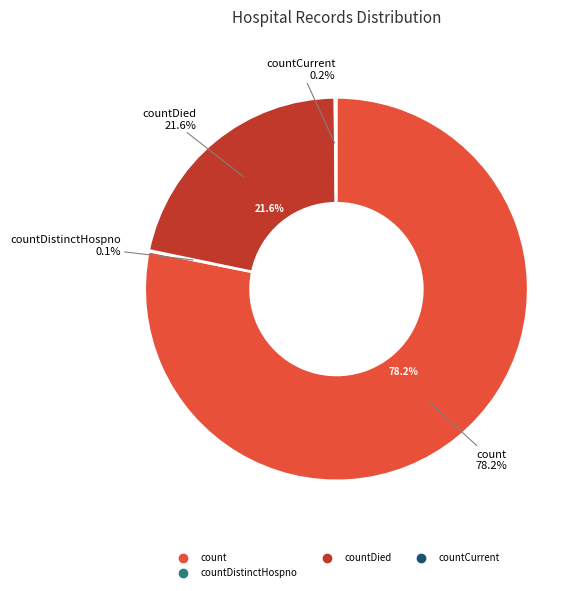

What percentage do count and countDied together represent?

99.7%